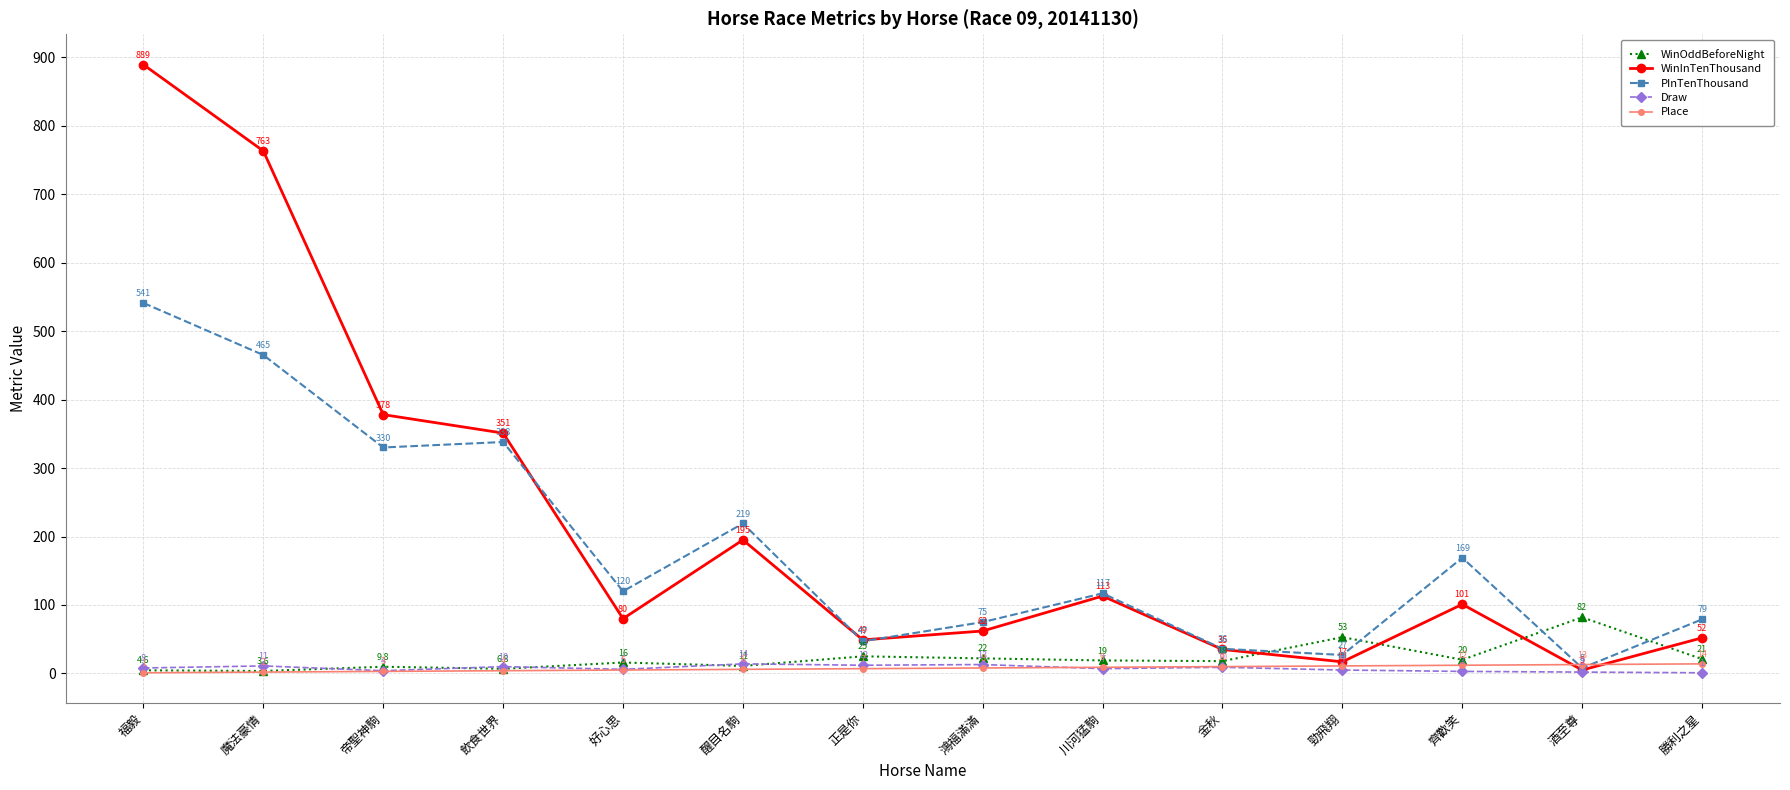

What is the difference between the WinOddBeforeNight values at 福毅 and 魔法豪情?

1.0